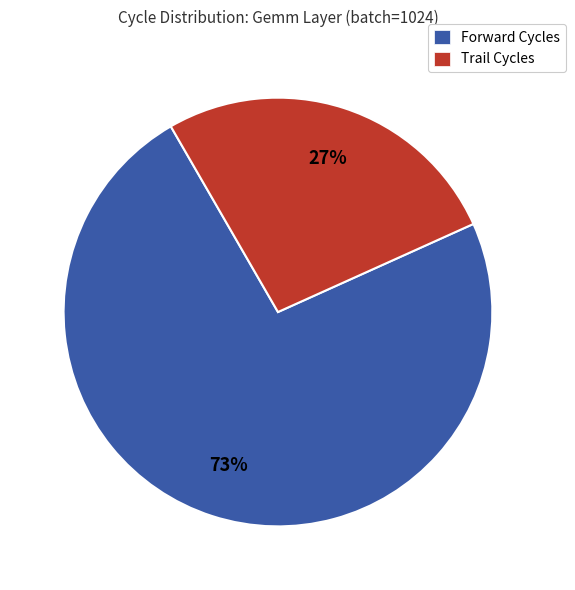

What percentage is the Forward Cycles slice, to the nearest percent?

73%